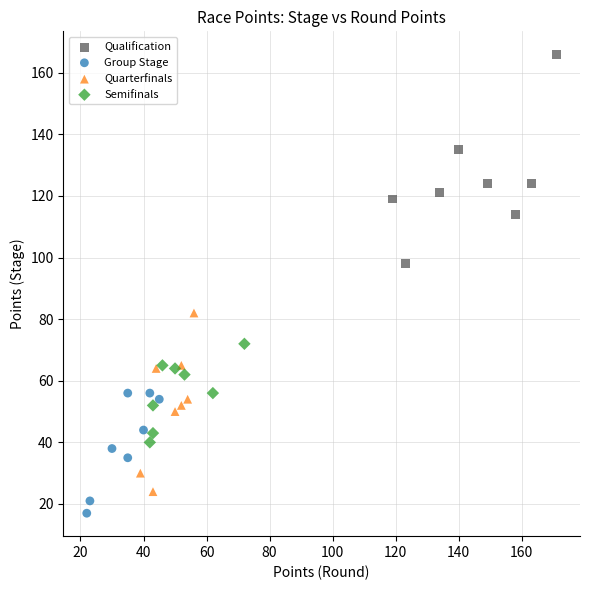

Which series contains the highest Y value?

Qualification